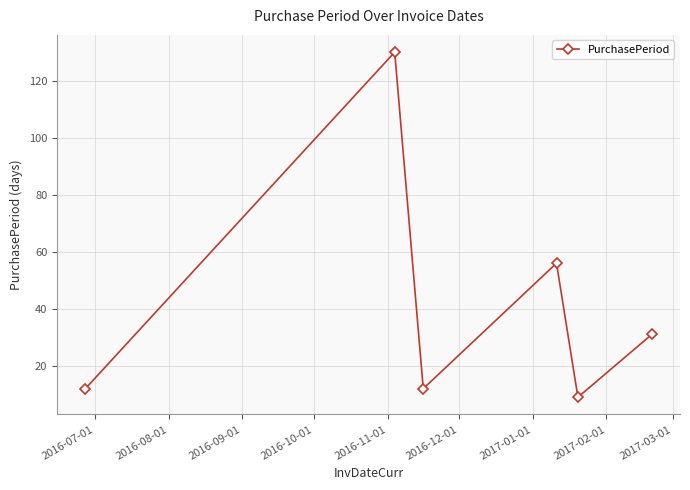

How many points are lower than both their immediate neighbors (excluding endpoints)?

2